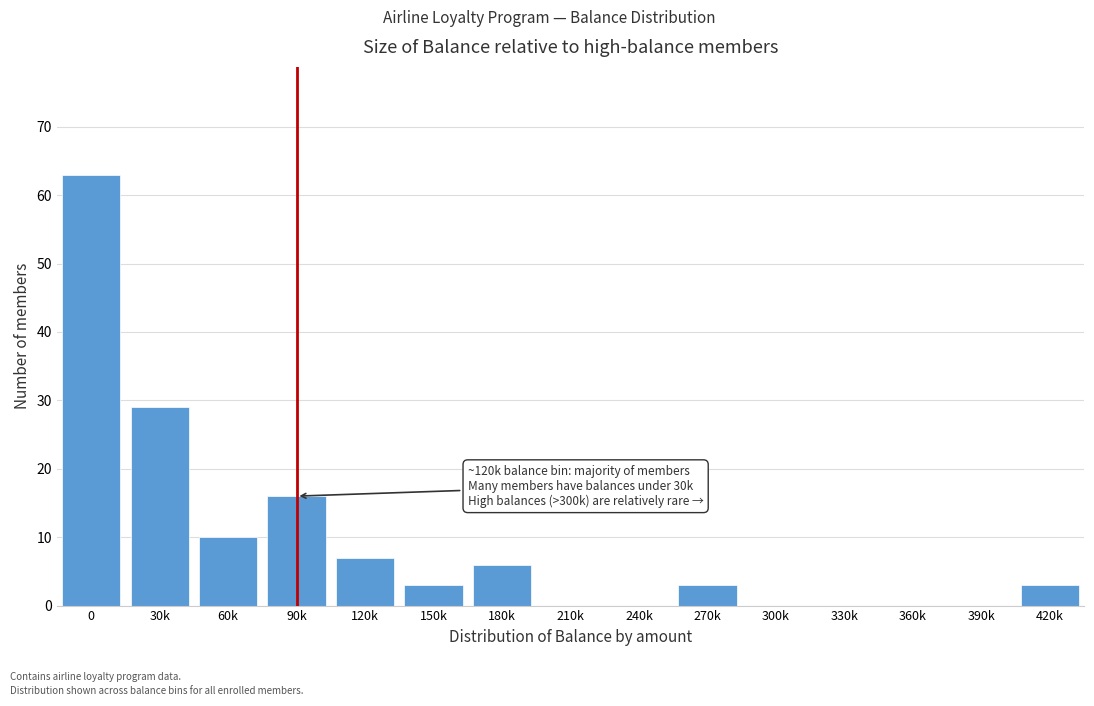

Reading left to right, transcribe all the data shown in this chart.

0=63	30k=29	60k=10	90k=16	120k=7	150k=3	180k=6	210k=0	240k=0	270k=3	300k=0	330k=0	360k=0	390k=0	420k=3